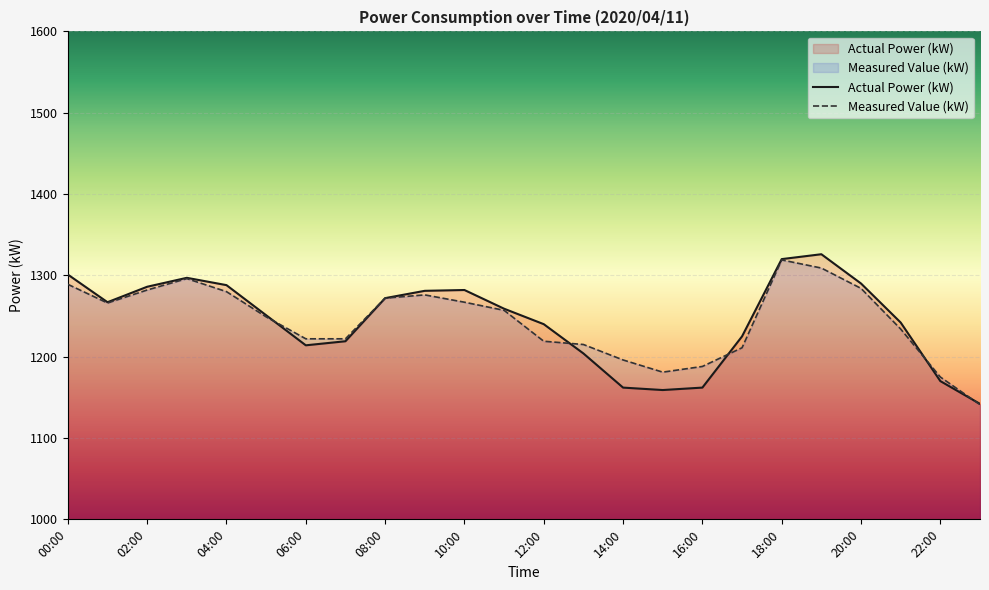

At which category does Actual Power (kW) reach its first local valley?

01:00